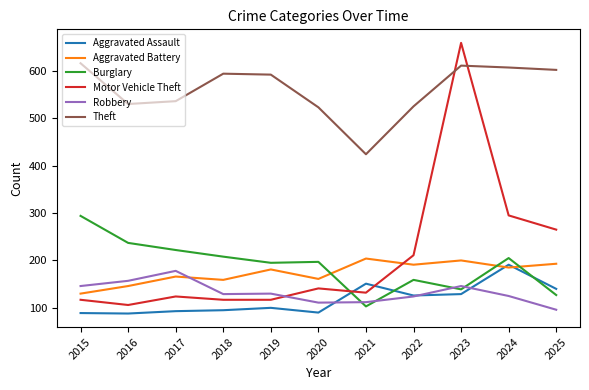

True or false: Aggravated Assault and Robbery cross at least once.

True